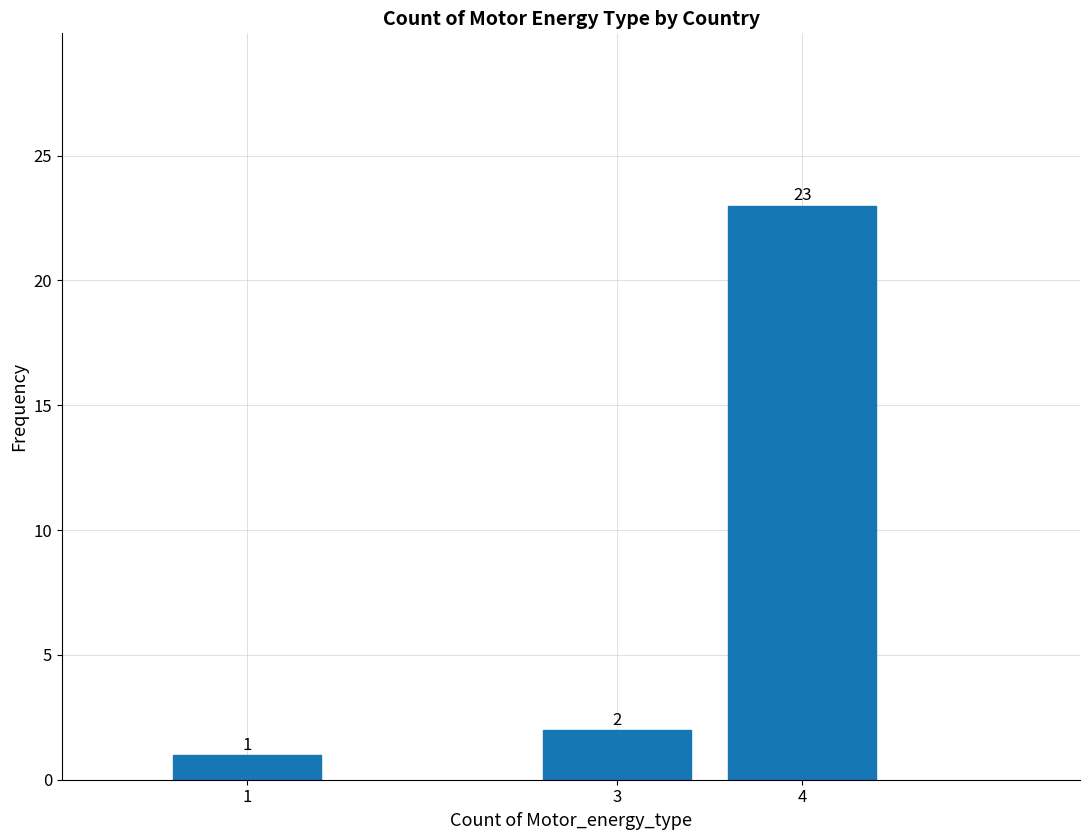

Reading left to right, transcribe all the data shown in this chart.

1	2	23